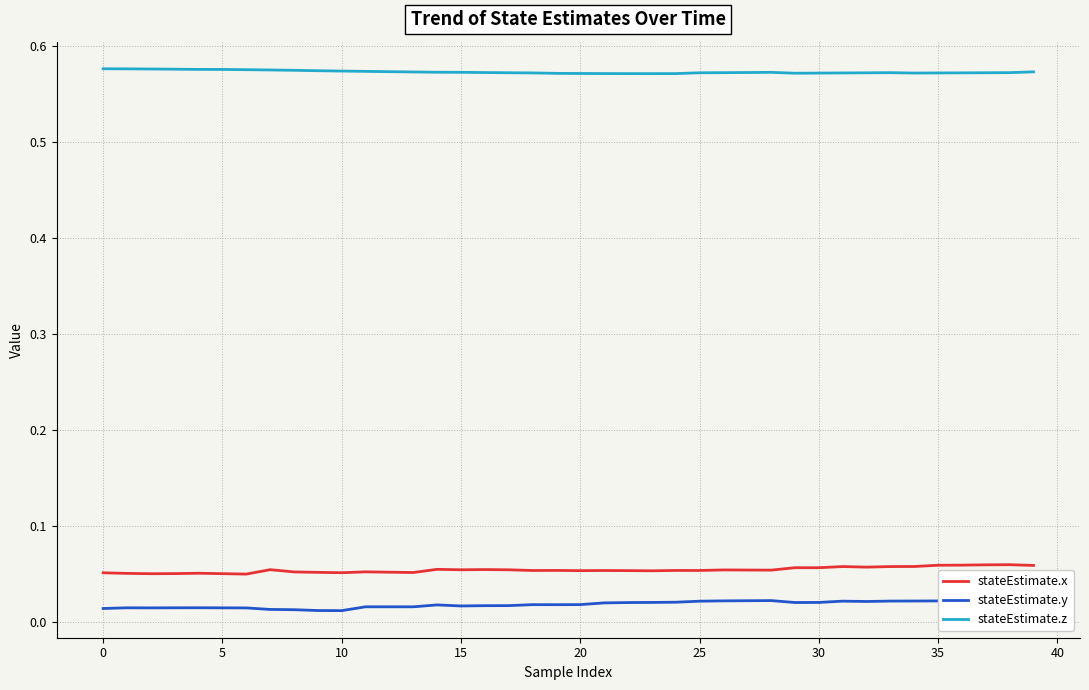

What are all the series names shown in the legend?

stateEstimate.x, stateEstimate.y, stateEstimate.z